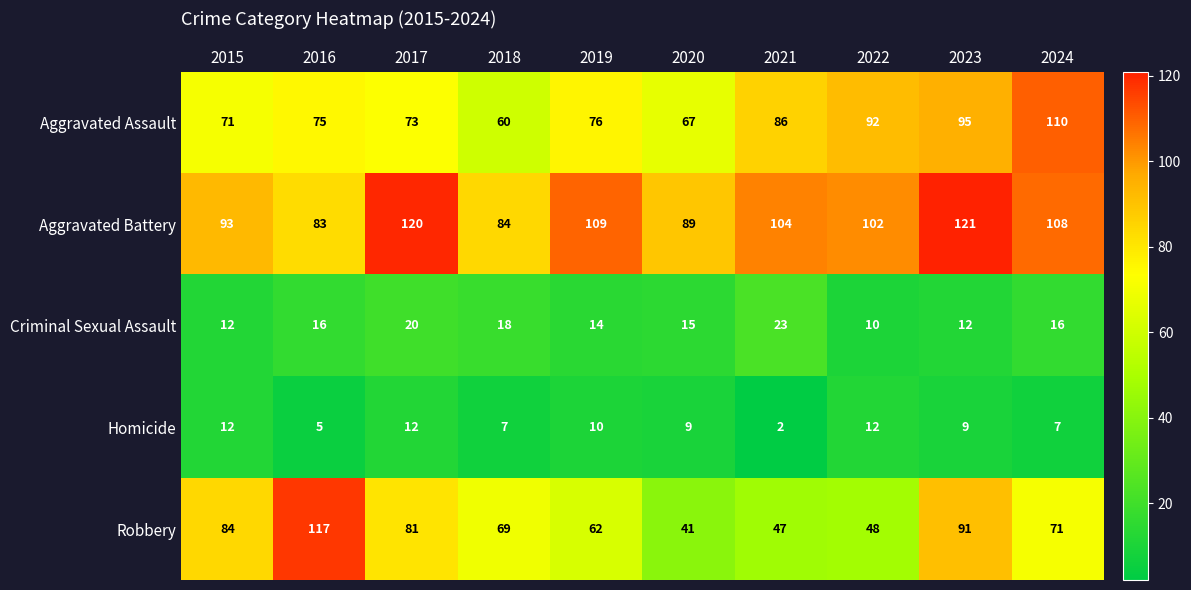

List the labels in order of Aggravated Battery value, largest first.

2023, 2017, 2019, 2024, 2021, 2022, 2015, 2020, 2018, 2016